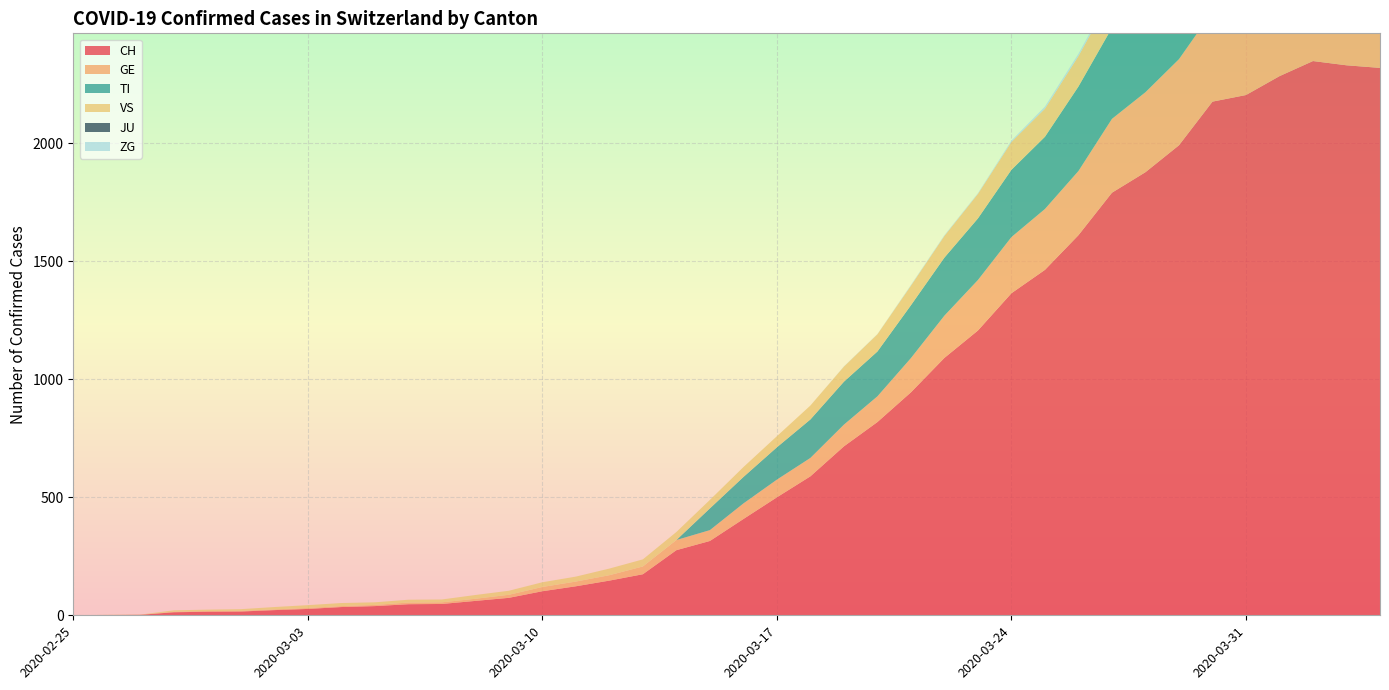

Reading right to left, what are all the values shown in this chart?

CH: 2320	2331	2349	2285	2205	2177	1992	1878	1791	1611	1464	1365	1207	1091	945	819	716	589	500	408	315	276	174	147	123	102	74	61	48	47	39	35	27	22	16	15	13	2	1	0
GE: 421	424	424	406	405	382	365	339	313	272	258	238	214	179	145	109	92	78	75	66	46	43	33	23	20	18	13	9	7	7	5	4	4	3	3	3	2	1	1	0
TI: 363	370	374	396	401	415	402	385	386	358	306	285	261	246	224	190	182	163	137	112	92	0	0	0	0	0	0	0	0	0	0	0	0	0	0	0	0	0	0	0
VS: 150	147	147	147	153	154	153	143	138	129	119	118	104	92	83	73	64	59	47	42	36	34	30	28	21	20	17	16	12	12	11	13	12	10	7	6	6	0	0	0
JU: 0	0	0	0	0	0	0	0	0	0	0	0	0	0	0	0	0	0	0	0	0	0	0	0	0	0	0	0	0	0	0	0	0	0	0	0	0	0	0	0
ZG: 14	15	14	13	14	13	12	12	12	10	9	6	3	3	3	1	1	0	0	0	0	0	0	0	0	0	0	0	0	0	0	0	0	0	0	0	0	0	0	0